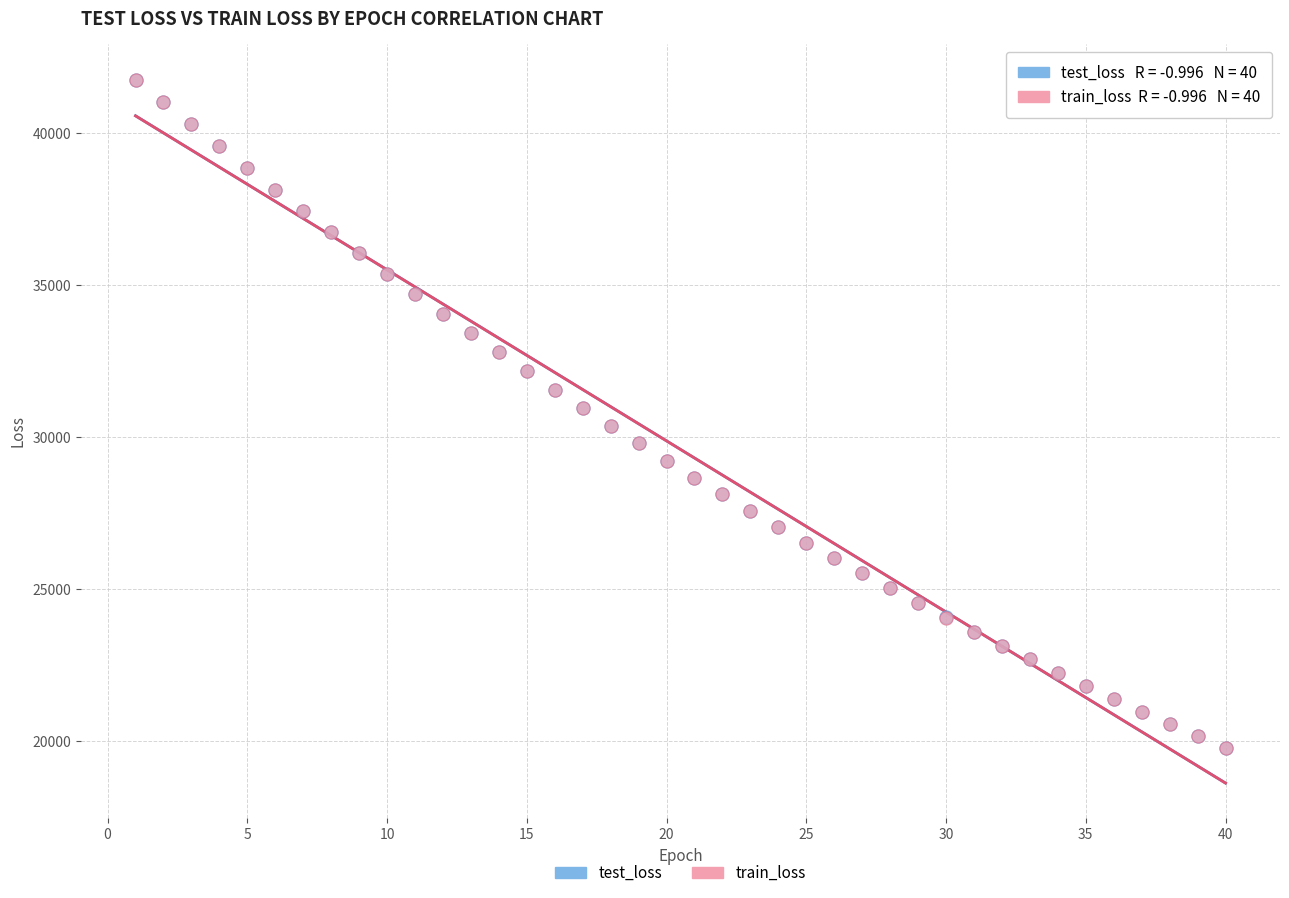

What are all the series names shown in the legend?

test_loss, train_loss